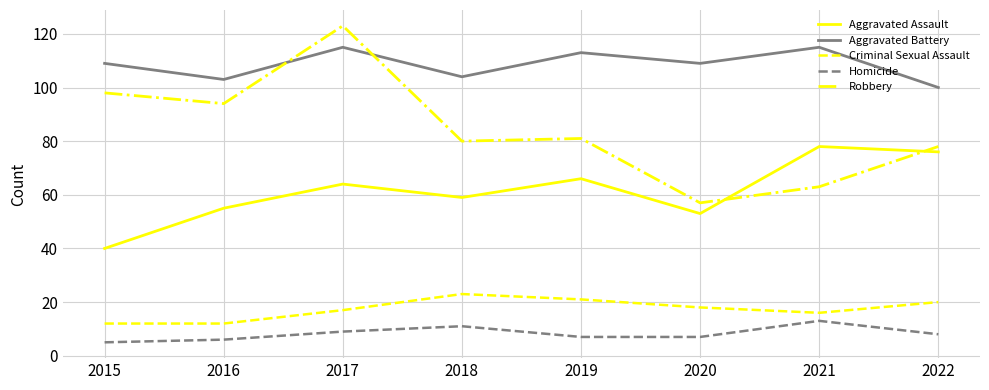

True or false: Aggravated Assault has a value of 55 at 2016.

True